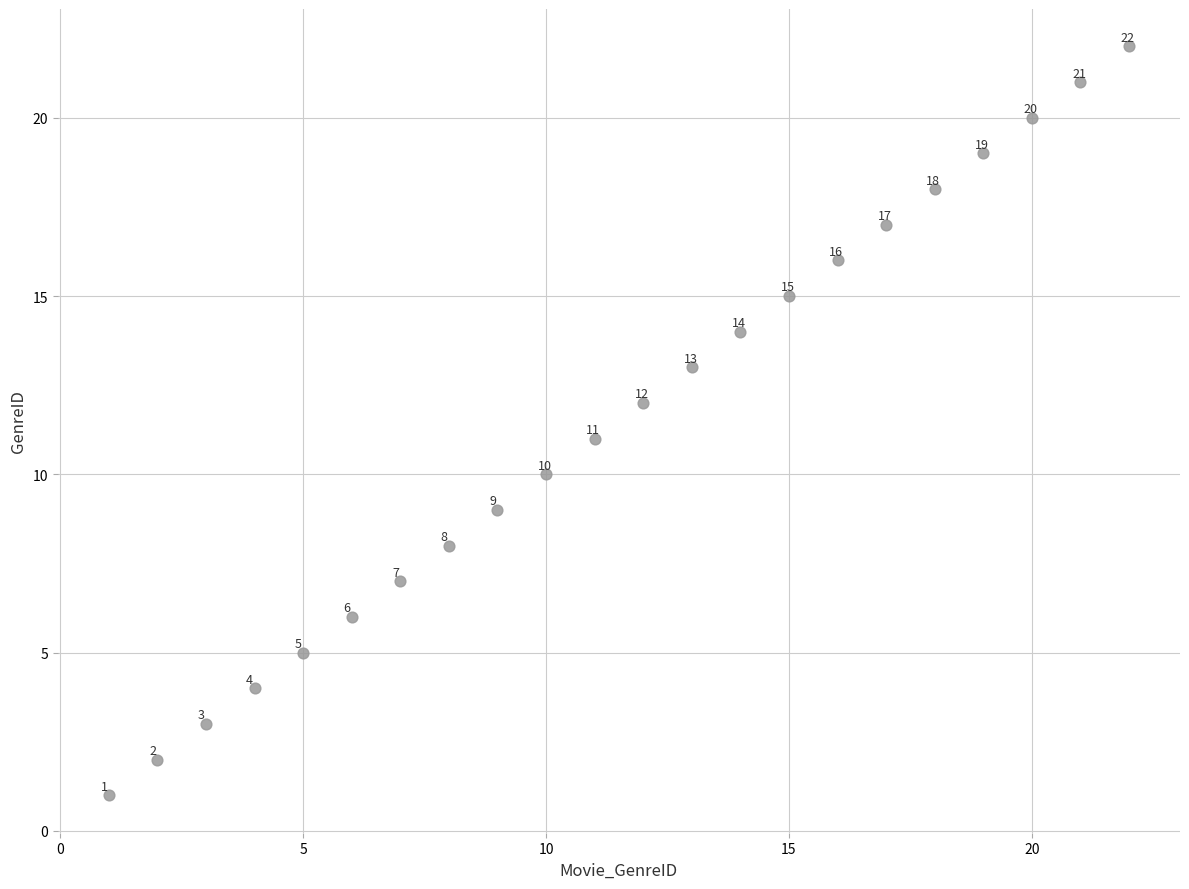

What Y value in the scatter plot is closest to 11?

11